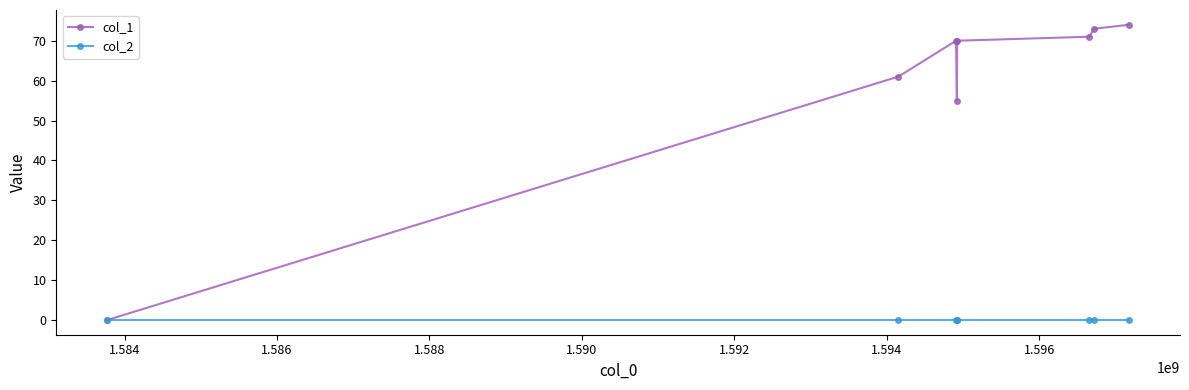

At how many categories does at least one series exceed 32?

7